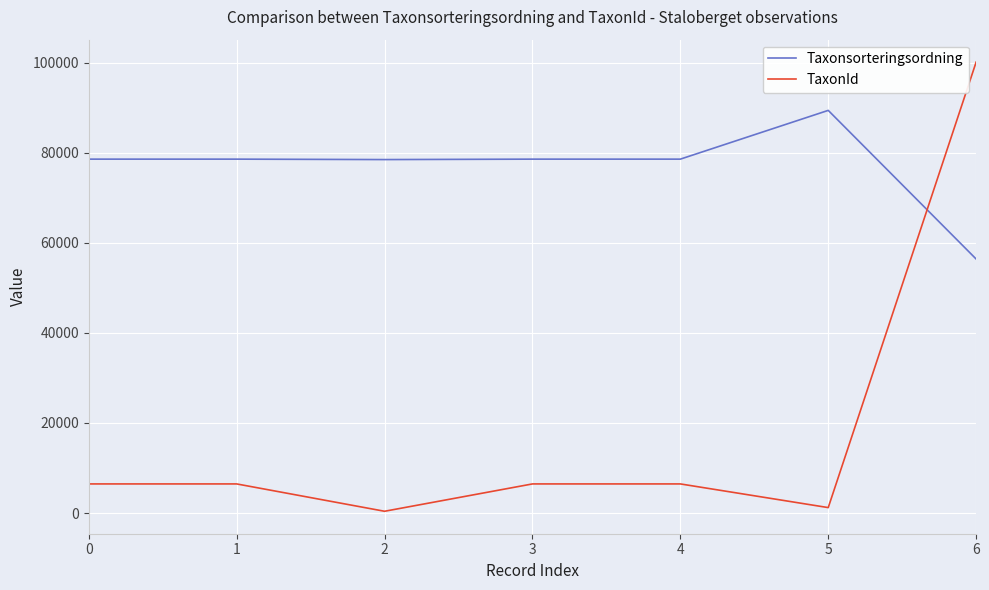

True or false: Taxonsorteringsordning has a value of 137234 at 0.

False